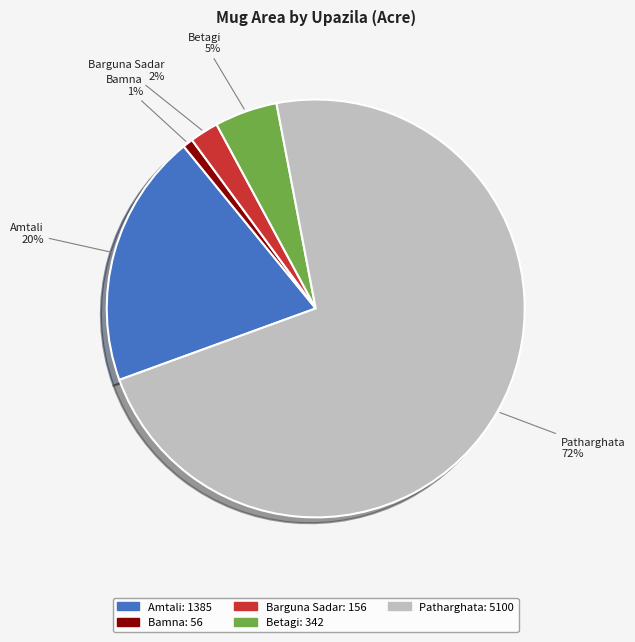

Does any single category account for the majority?

Yes